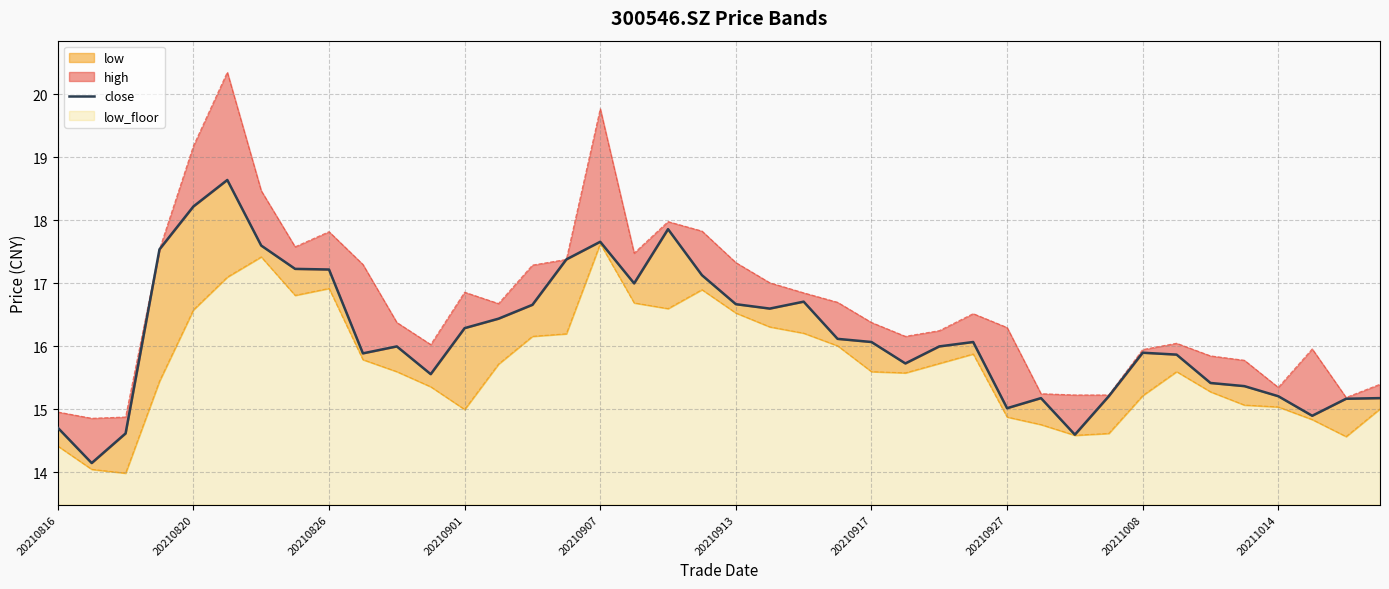

How many points are lower than both their immediate neighbors (excluding endpoints)?

9